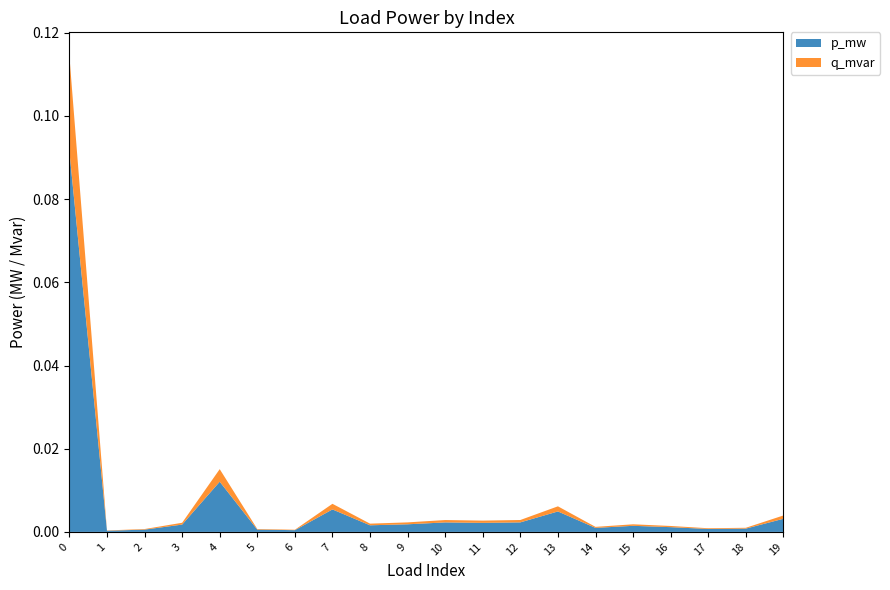

Reading left to right, list all the values displayed in this chart.

p_mw: 0=0.1	1=0.0	2=0.0	3=0.0	4=0.0	5=0.0	6=0.0	7=0.0	8=0.0	9=0.0	10=0.0	11=0.0	12=0.0	13=0.0	14=0.0	15=0.0	16=0.0	17=0.0	18=0.0	19=0.0
q_mvar: 0=0.0	1=0.0	2=0.0	3=0.0	4=0.0	5=0.0	6=0.0	7=0.0	8=0.0	9=0.0	10=0.0	11=0.0	12=0.0	13=0.0	14=0.0	15=0.0	16=0.0	17=0.0	18=0.0	19=0.0